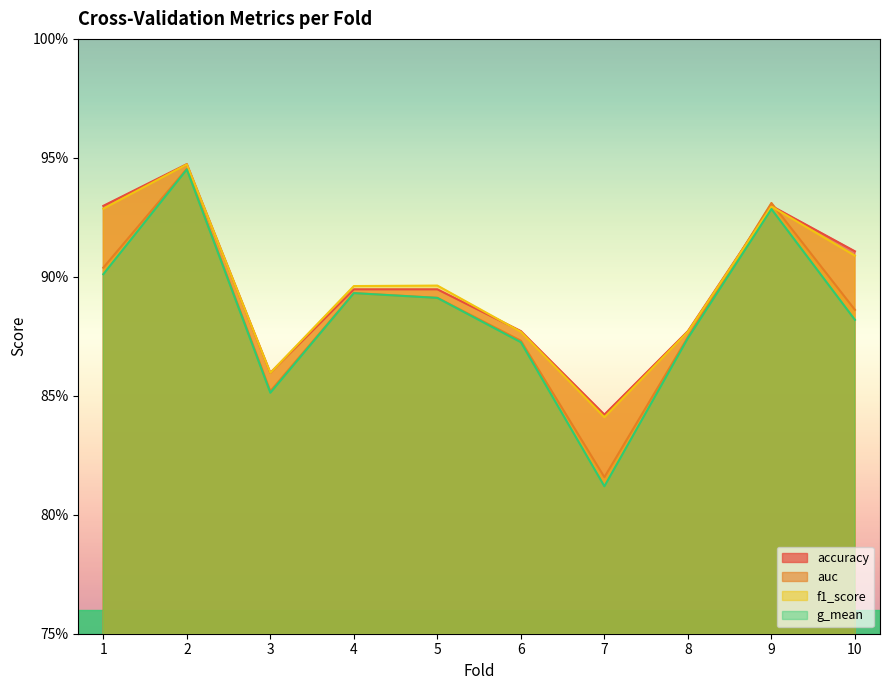

Which label corresponds to the largest value in the chart?

2